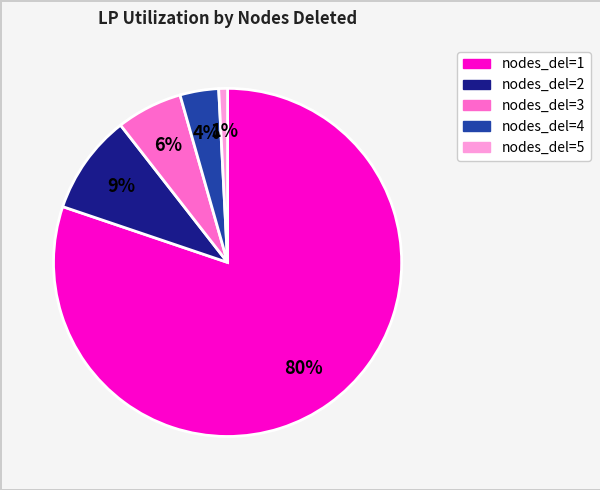

Is there a majority slice in this chart?

Yes